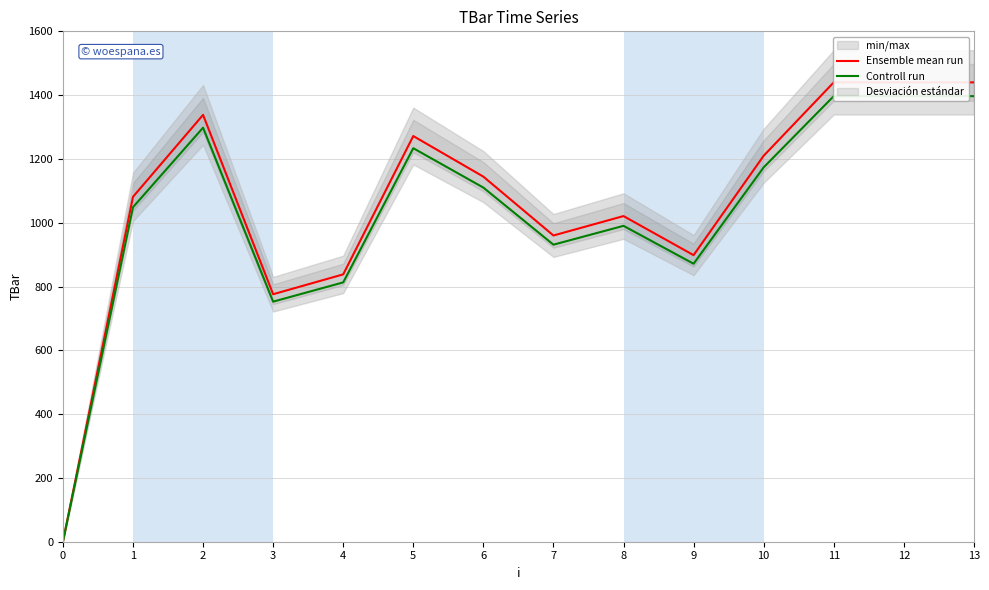

Which series has the largest total across all categories?

Ensemble mean run